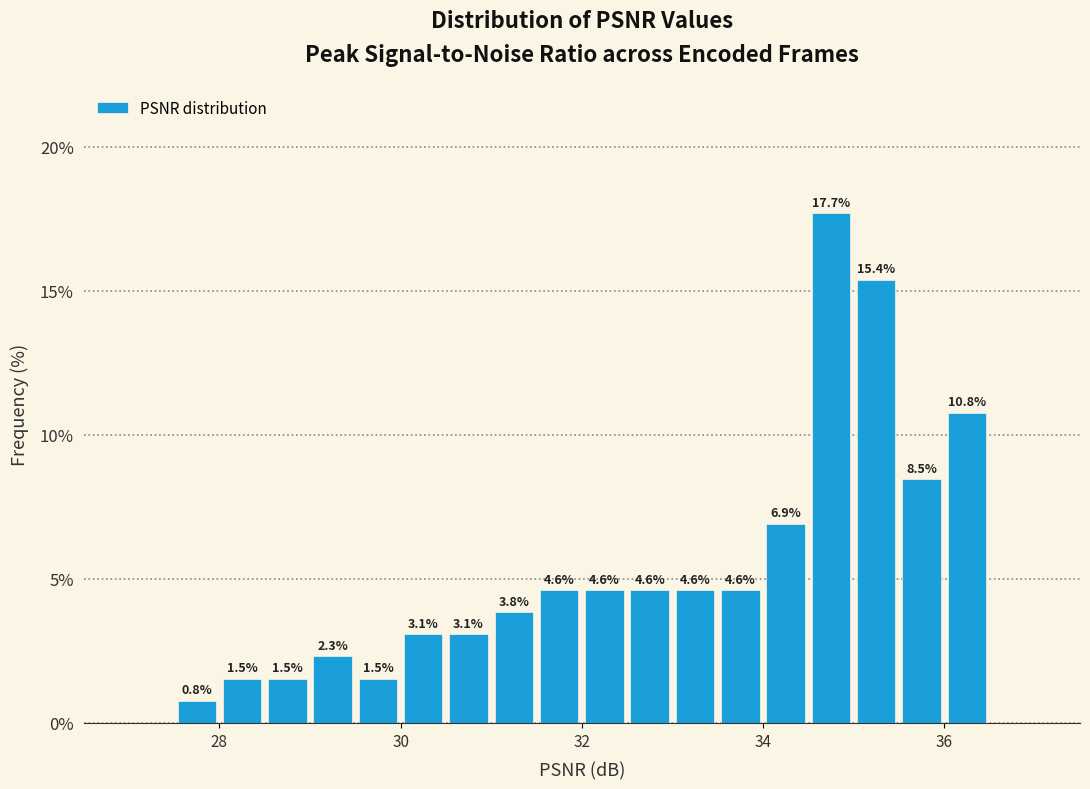

Read against the x-axis, roughly where is the centre of the tallest bar?

34.8